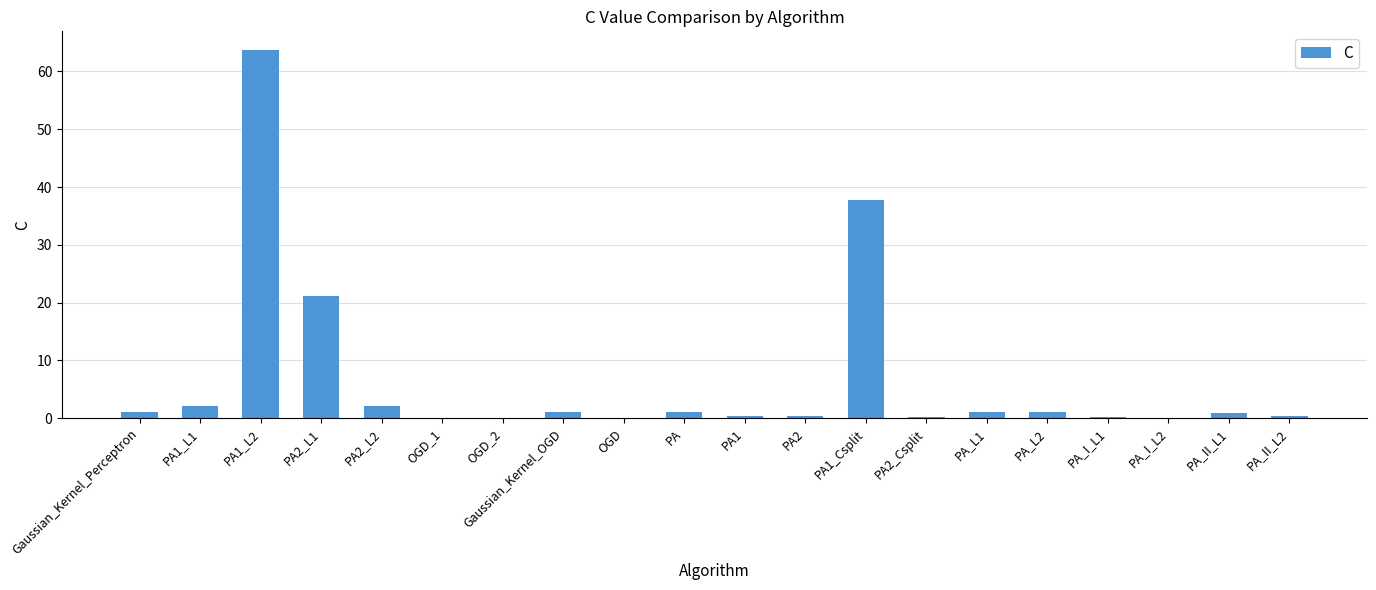

What is the sum of all values?

134.6